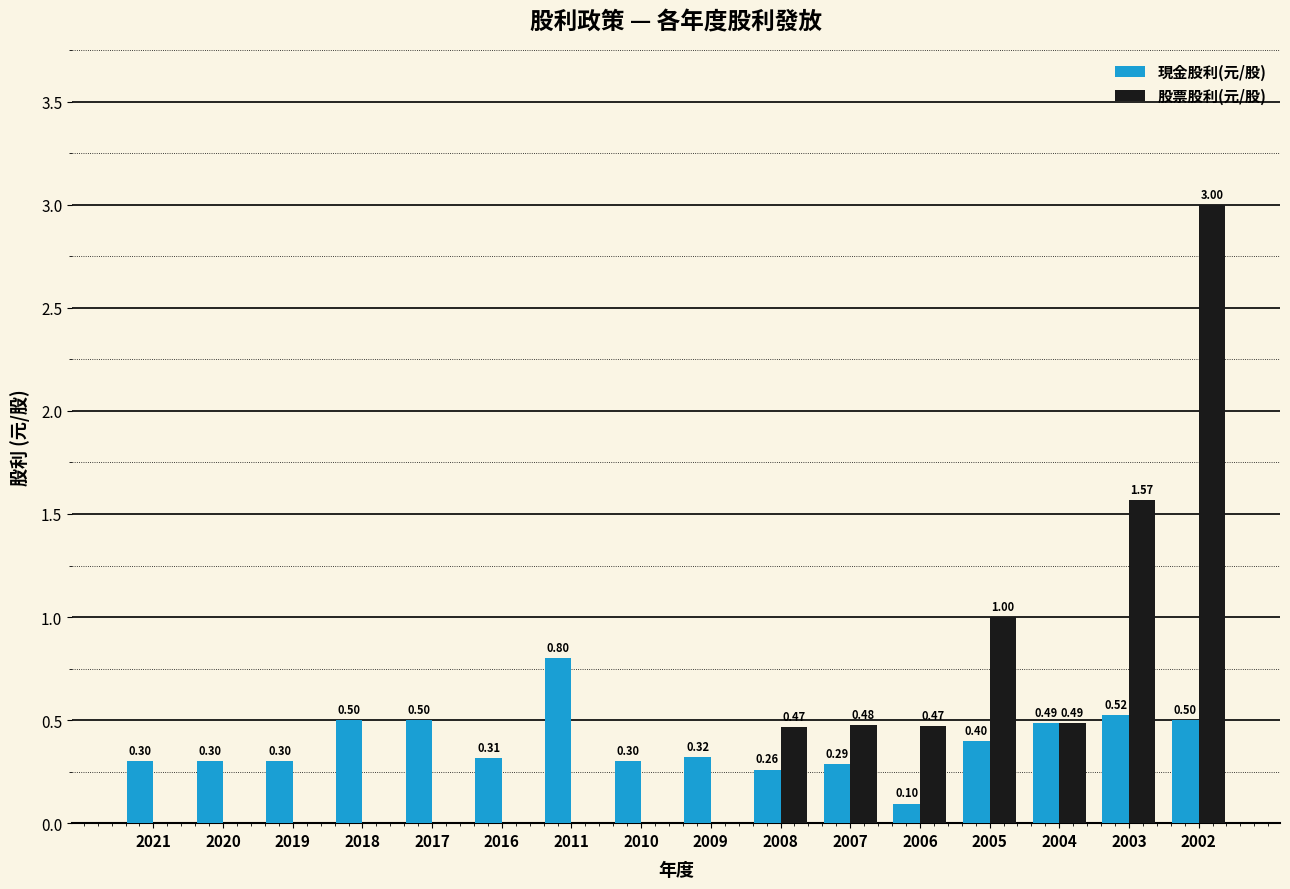

Is the value of 現金股利(元/股) at 2010 greater than the value of 股票股利(元/股) at 2020?

Yes